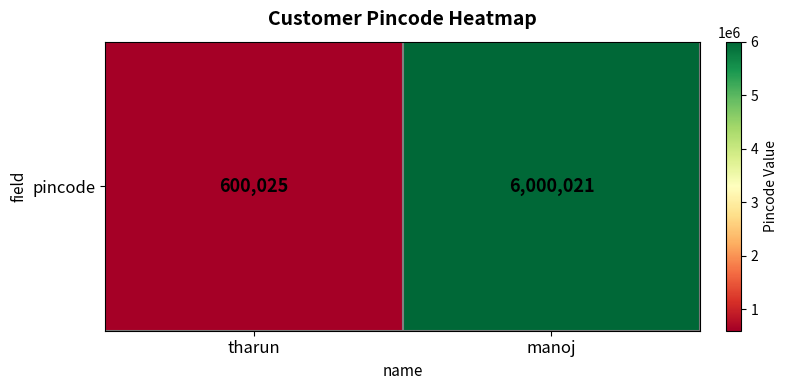

What is the average value?

3300023